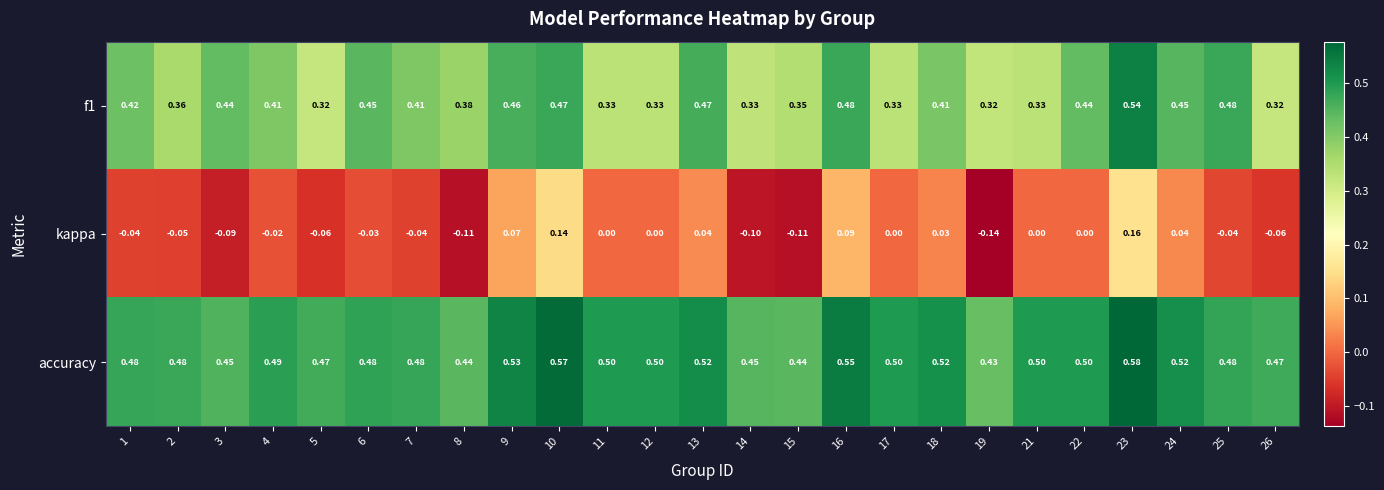

Which series changed the most between 17 and 19?

kappa